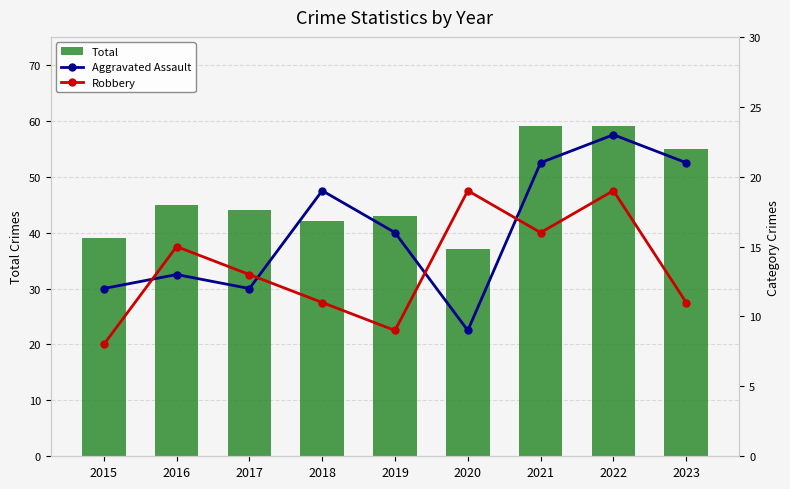

The Total series shows 11 at 2015. True or false?

False